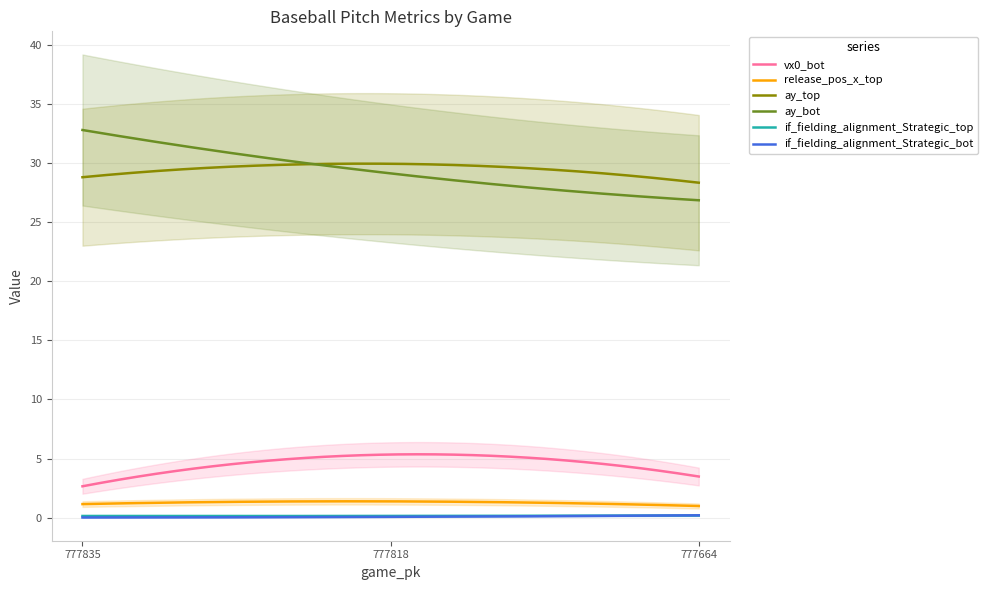

What is the difference between the ay_top values at 777818 and 777664?

1.6